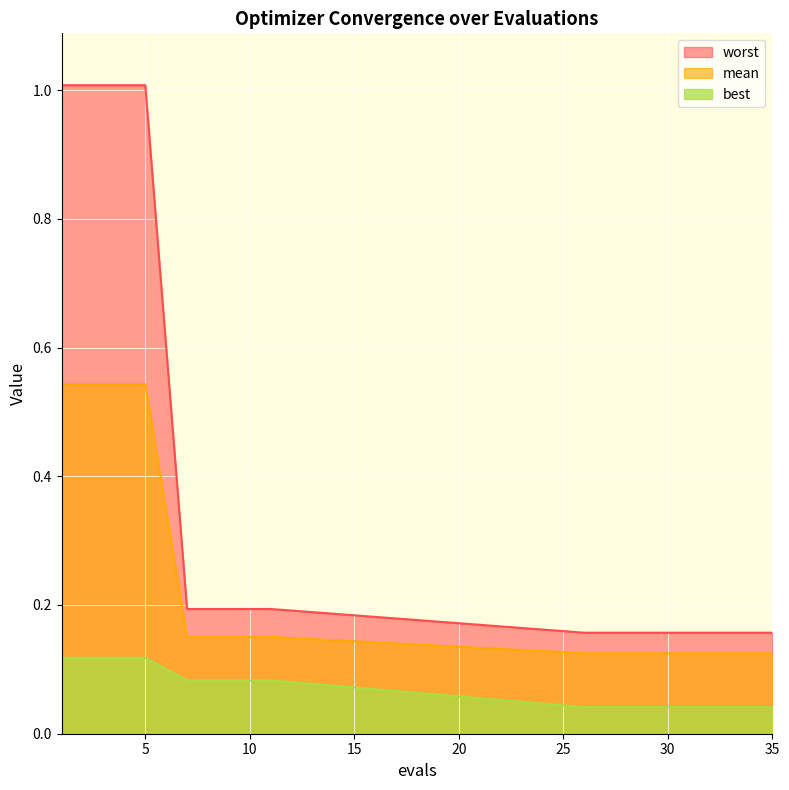

Is it true that mean equals 0.2 at 11?

False